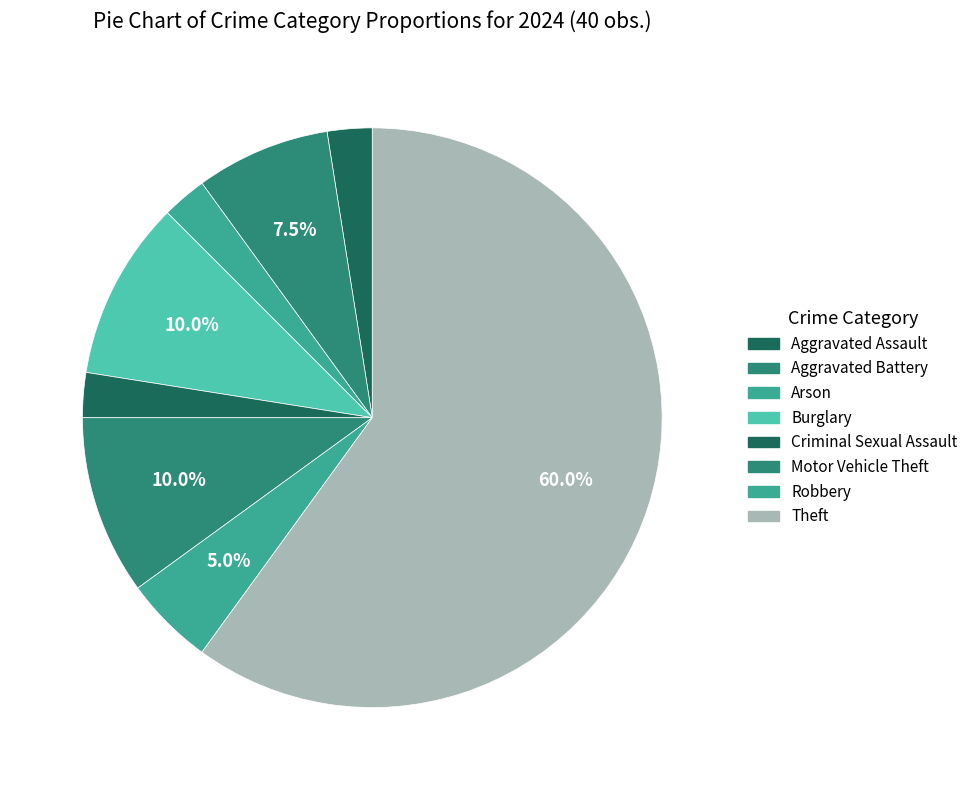

To the nearest percent, what is the average slice percentage?

12%